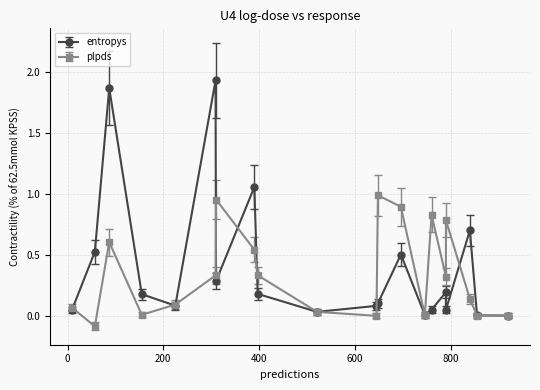

How many categories are shown in the chart?

20